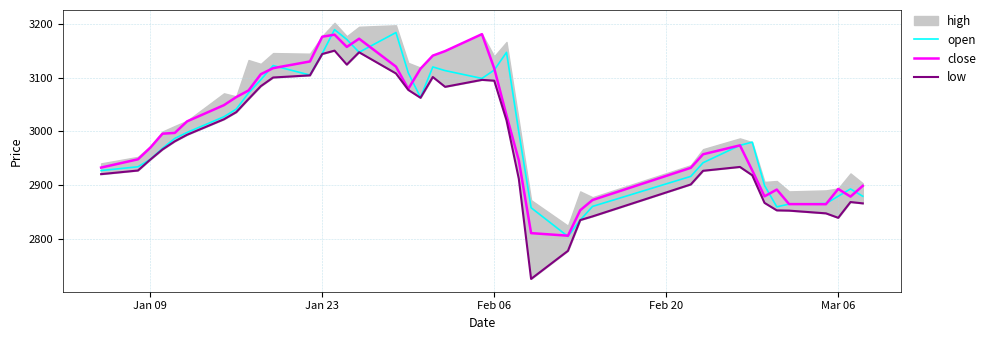

What is the maximum value for open?

3189.8